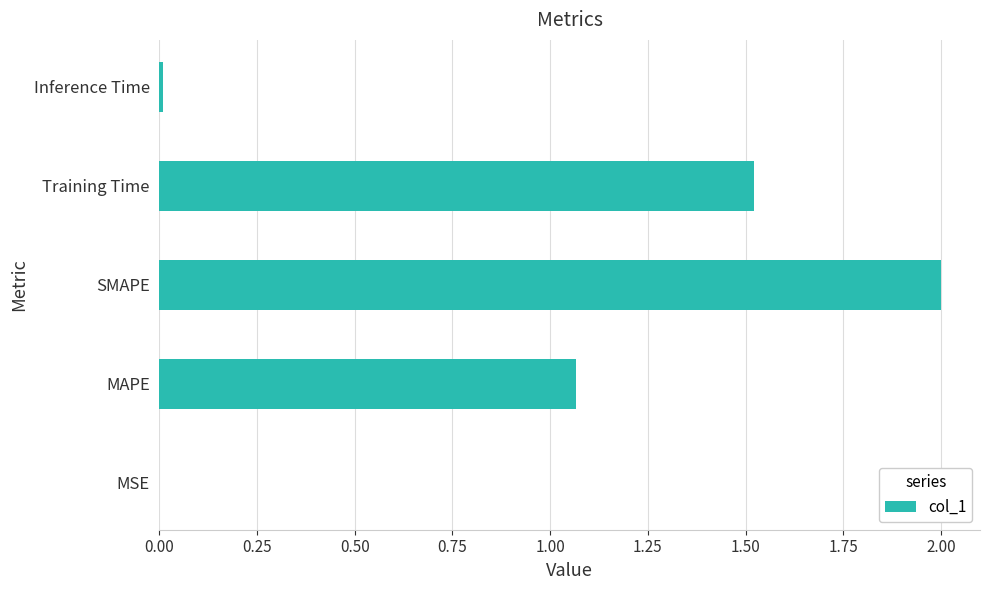

Which category has the highest value across all series?

SMAPE